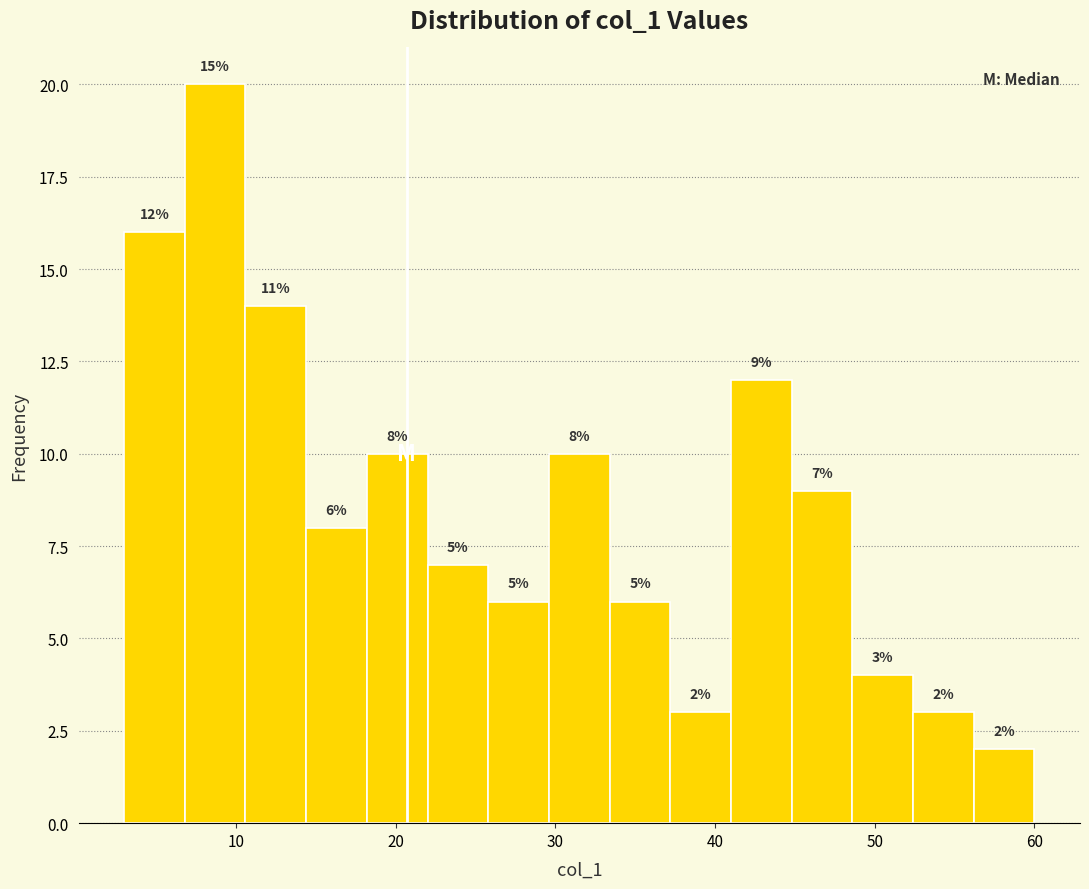

Read against the x-axis, roughly where is the centre of the tallest bar?

9